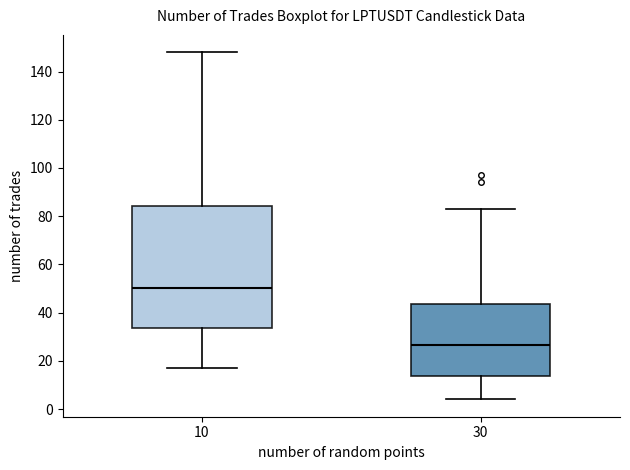

Which box has the lowest median line?

30